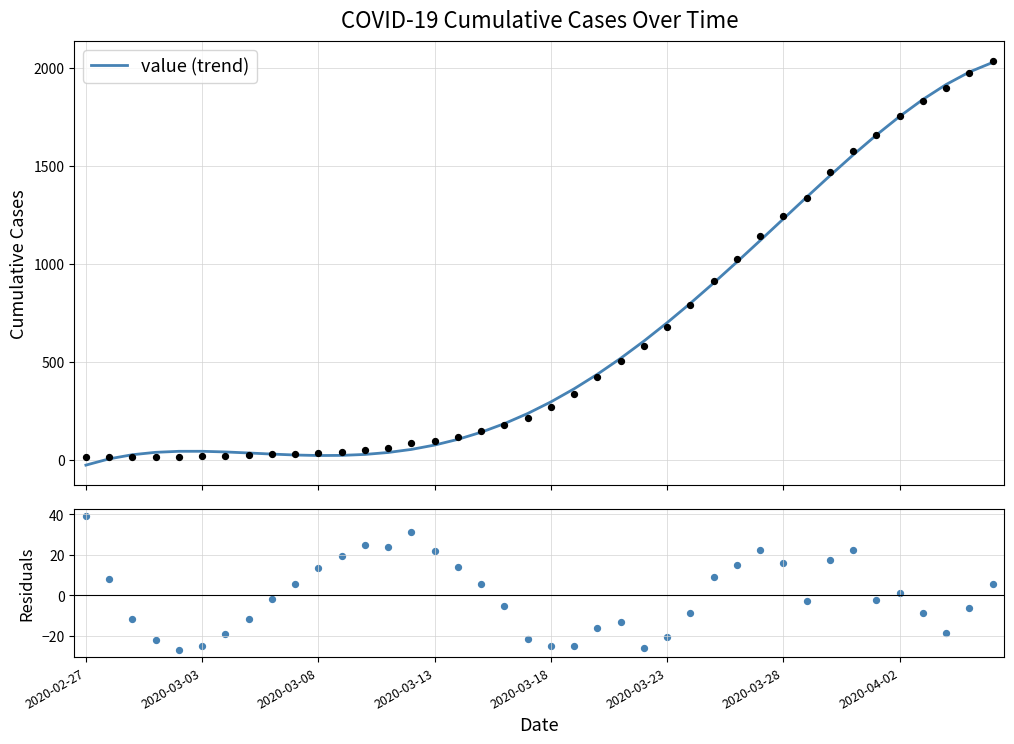

Which series contains the lowest Y value?

residuals